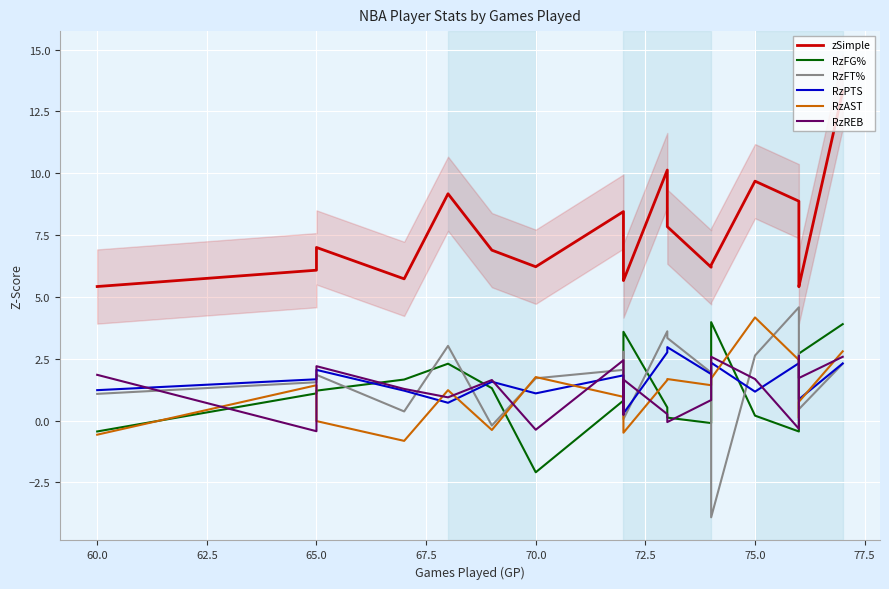

Is this an area chart (filled region under the line)?

No